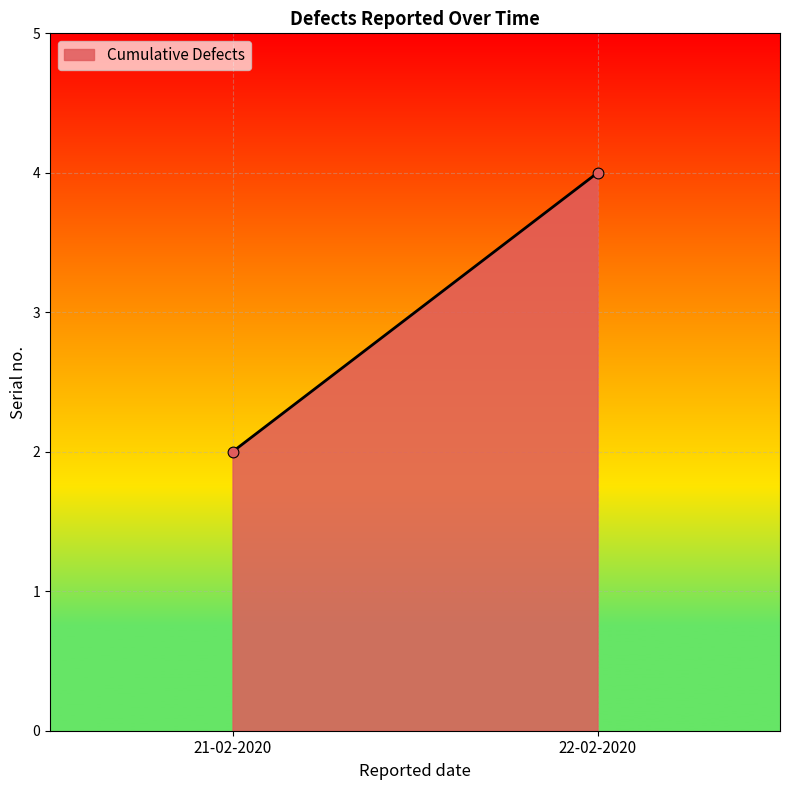

What is the average Y value?

3